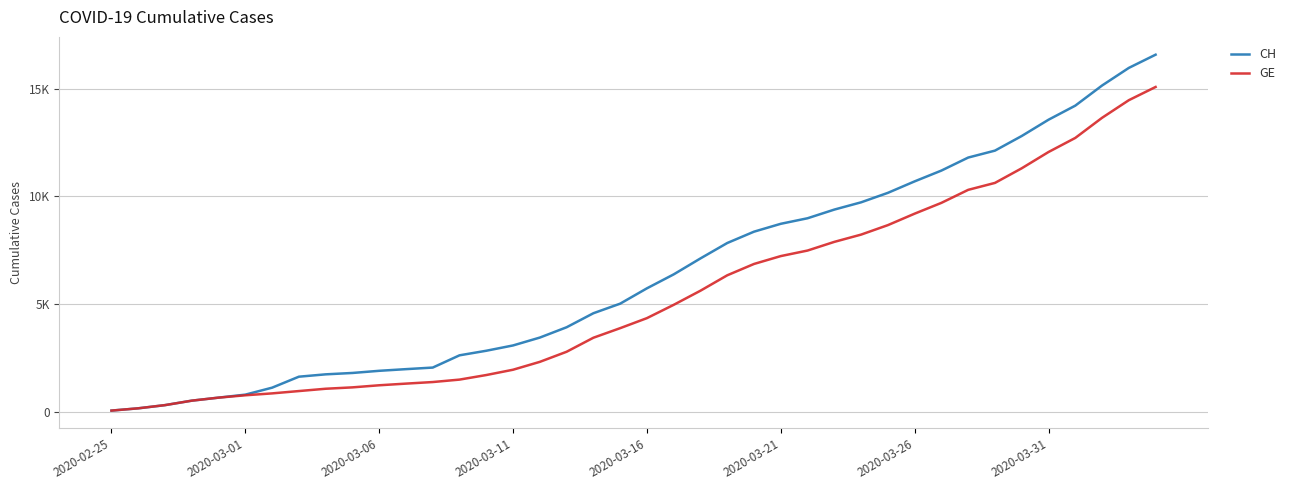

True or false: CH and GE intersect in this chart.

False